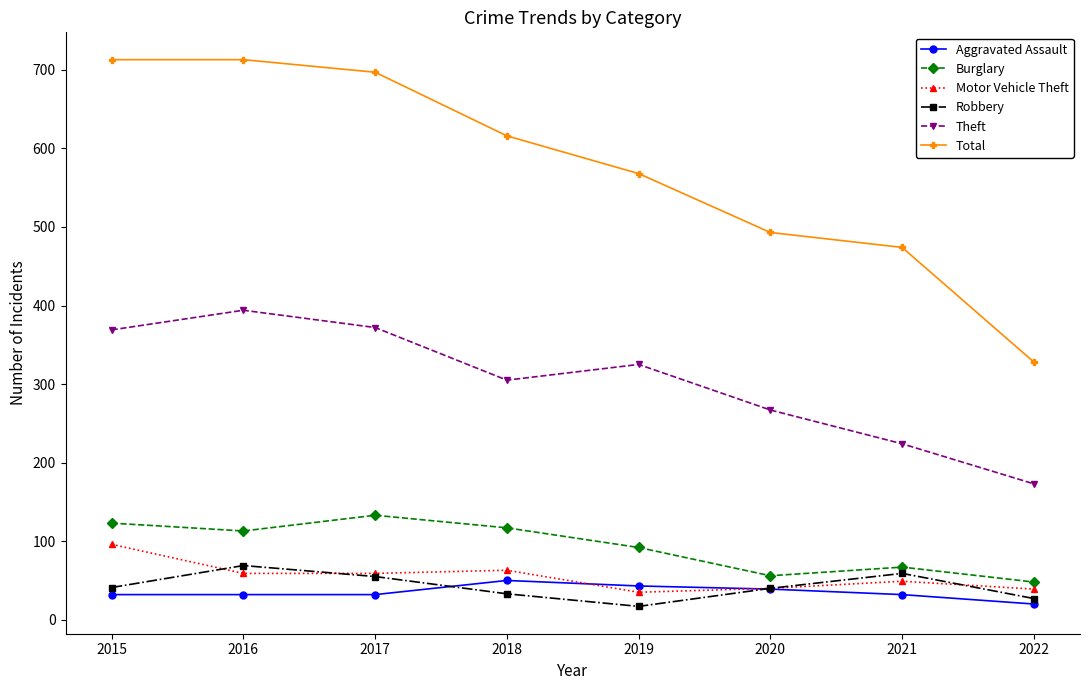

The value of Robbery at 2022 is 27. True or false?

True